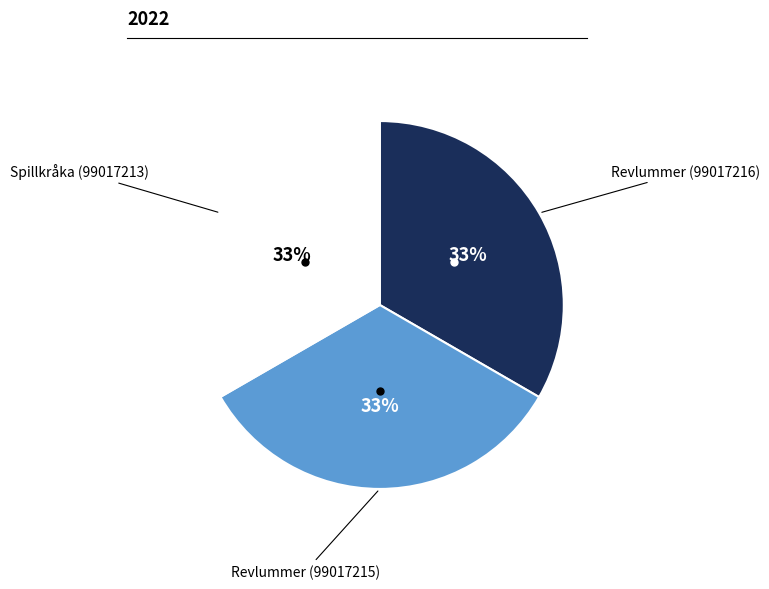

Does any single category account for the majority?

No